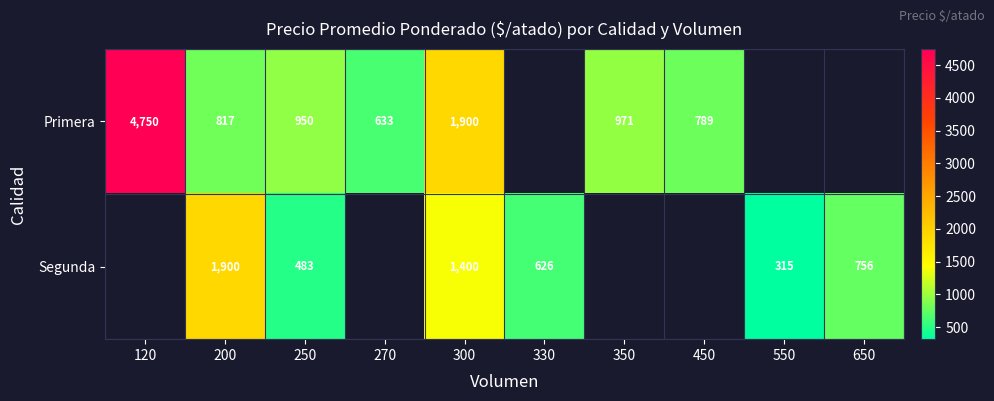

What is the difference between the highest and lowest values at 300?

500